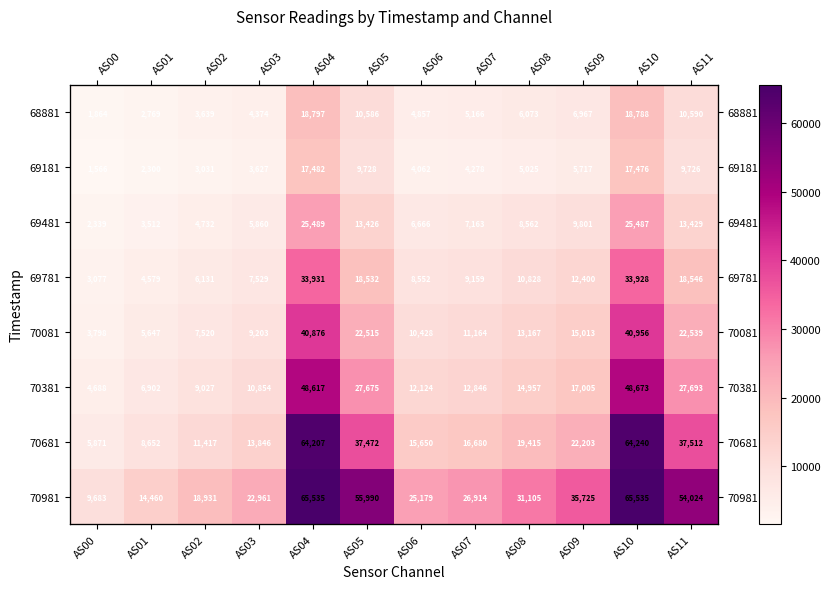

At AS02, list the series in order from largest to smallest.

70981, 70681, 70381, 70081, 69781, 69481, 68881, 69181